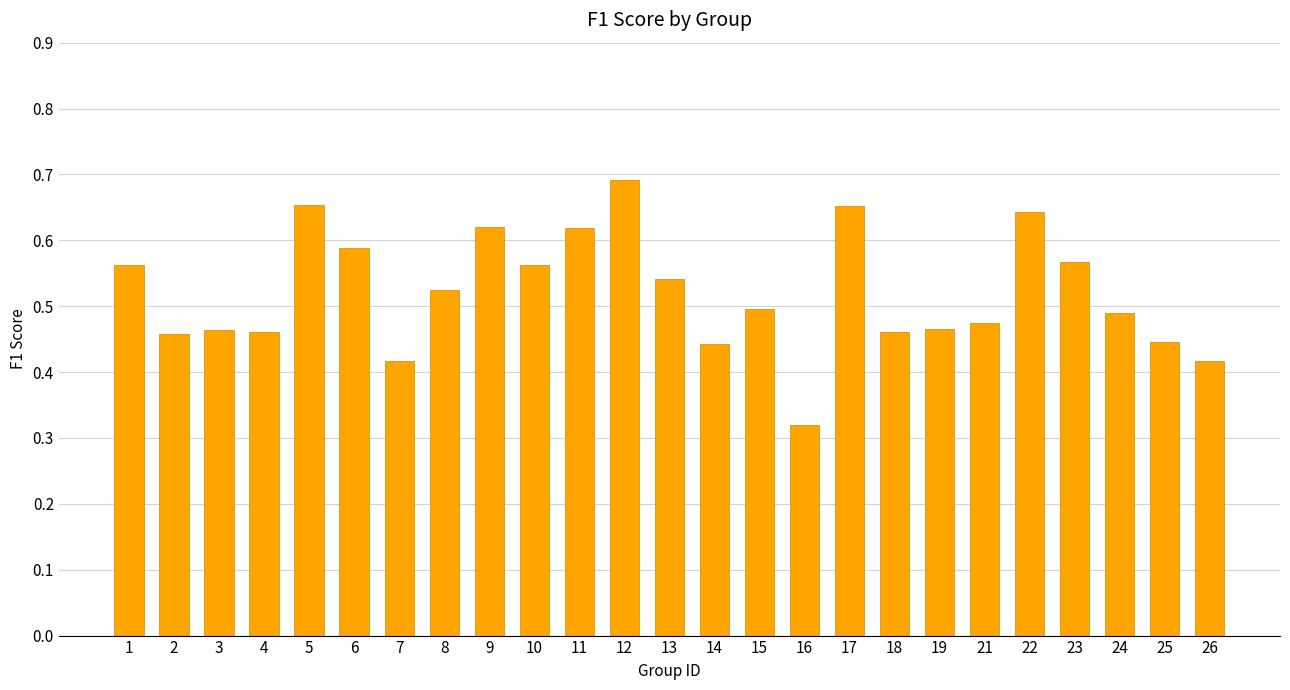

Count the values in the range 0 to 1.

25